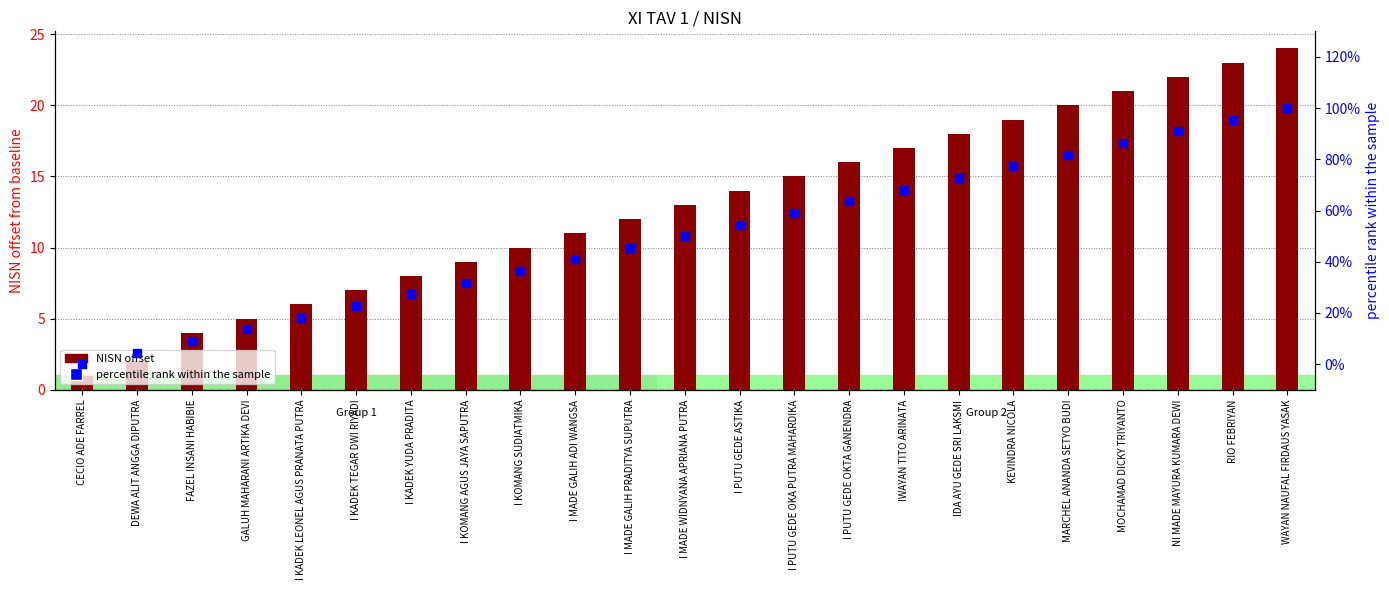

At which category is the sum across all series the highest?

WAYAN NAUFAL FIRDAUS YASAK